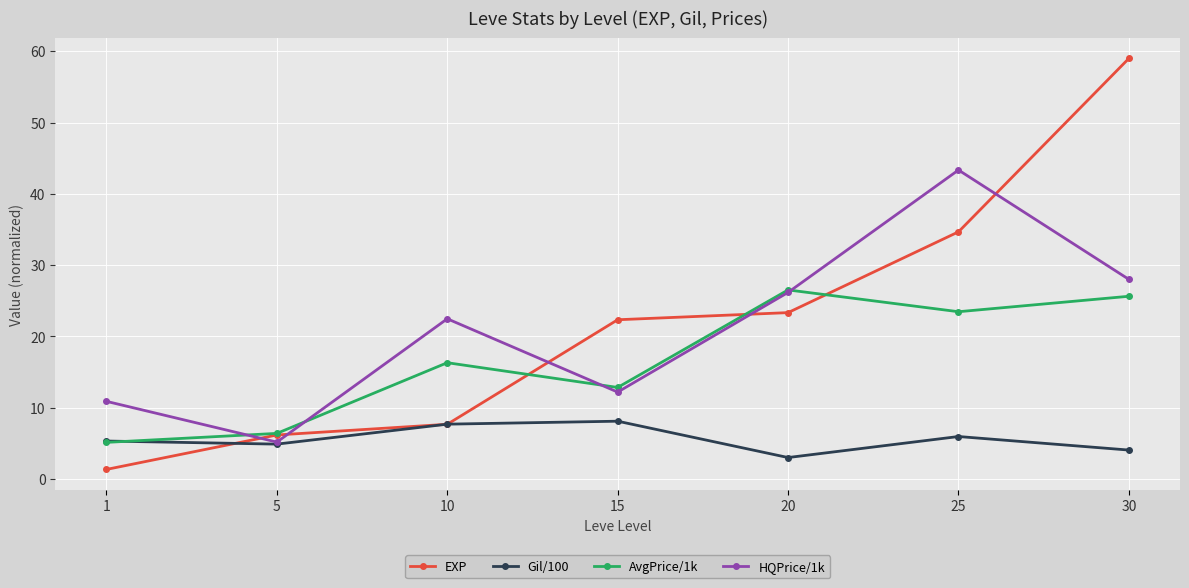

What is the difference between the maximum and minimum values in the AvgPrice/1k series?

21.4